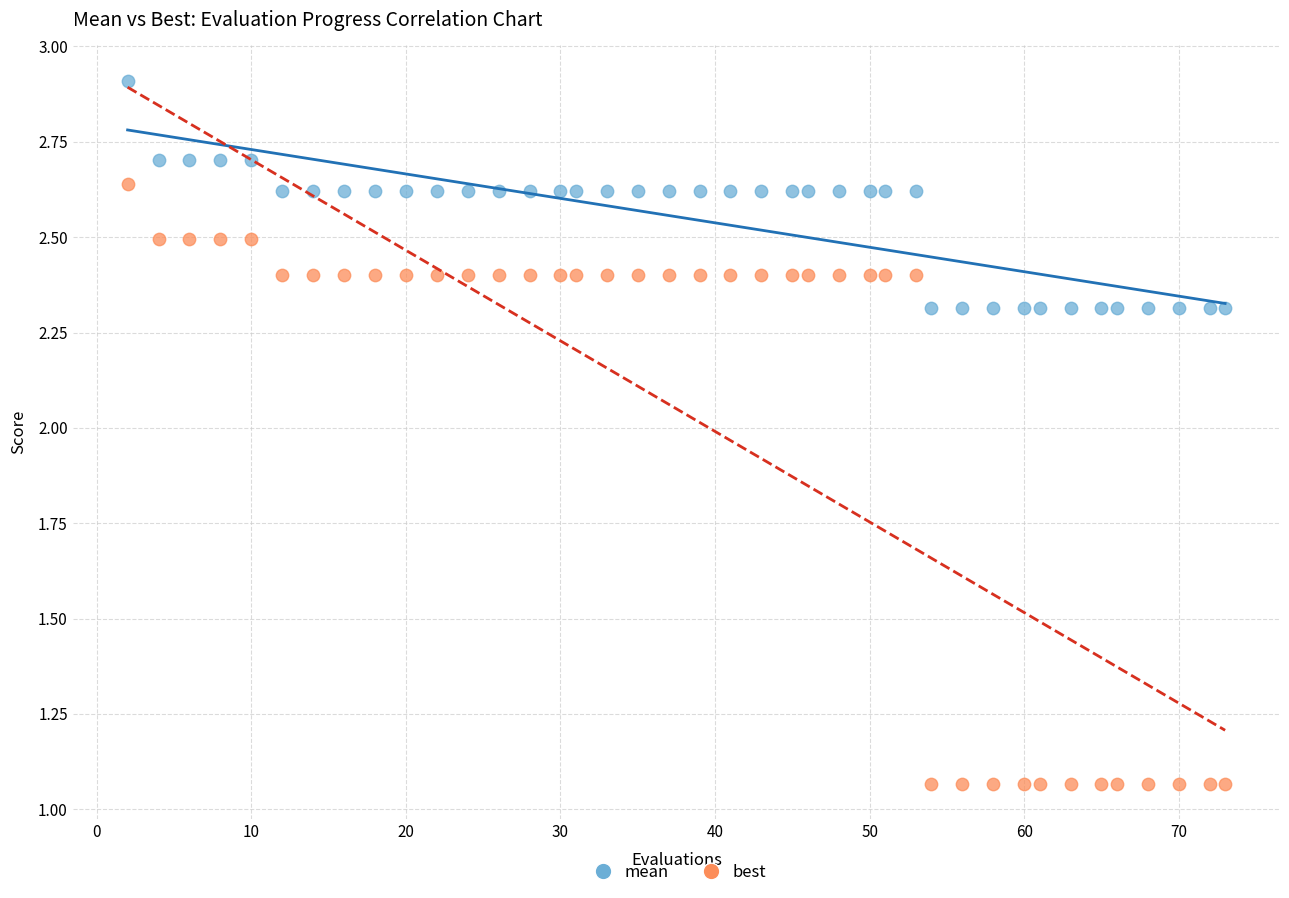

Which series has the widest spread of Y values?

best